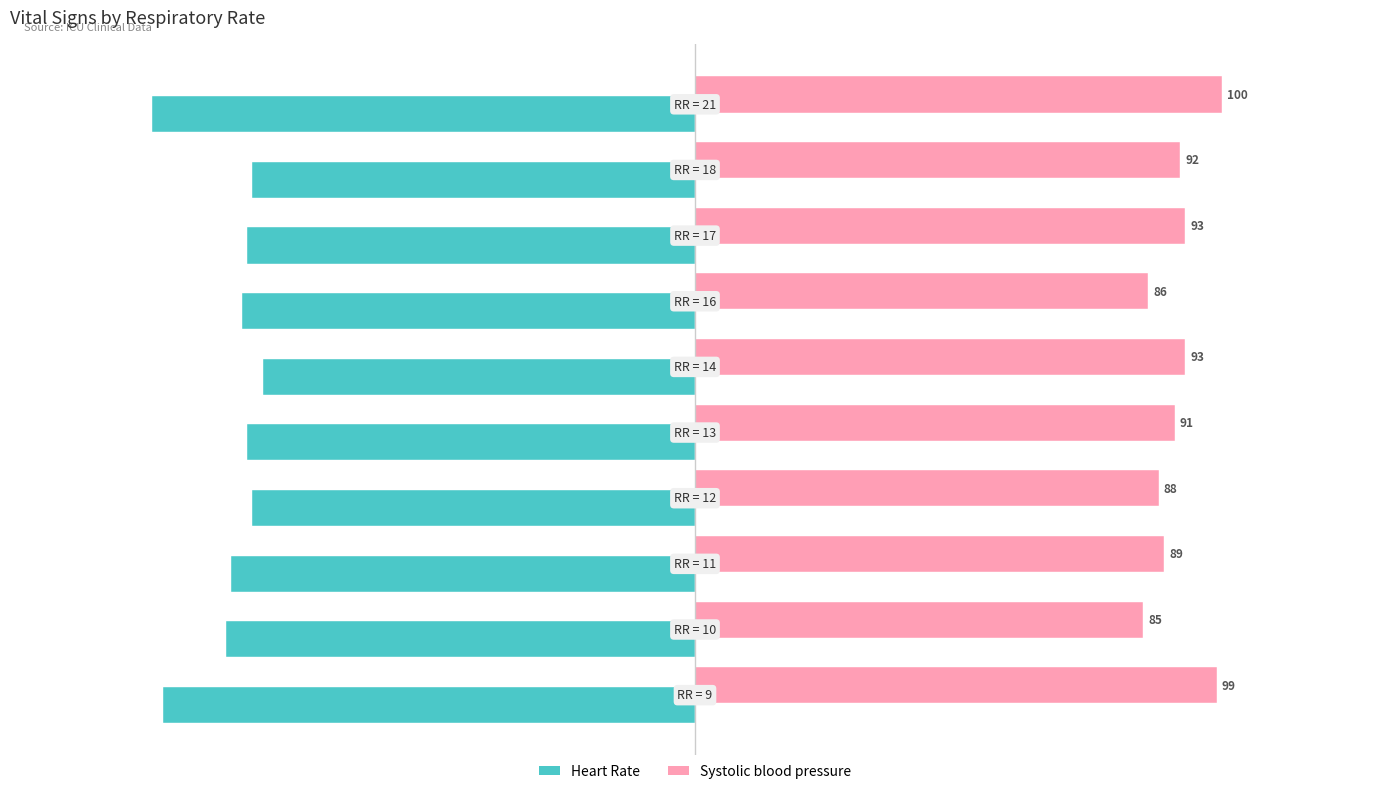

How many values in the Systolic blood pressure series are below 92?

5